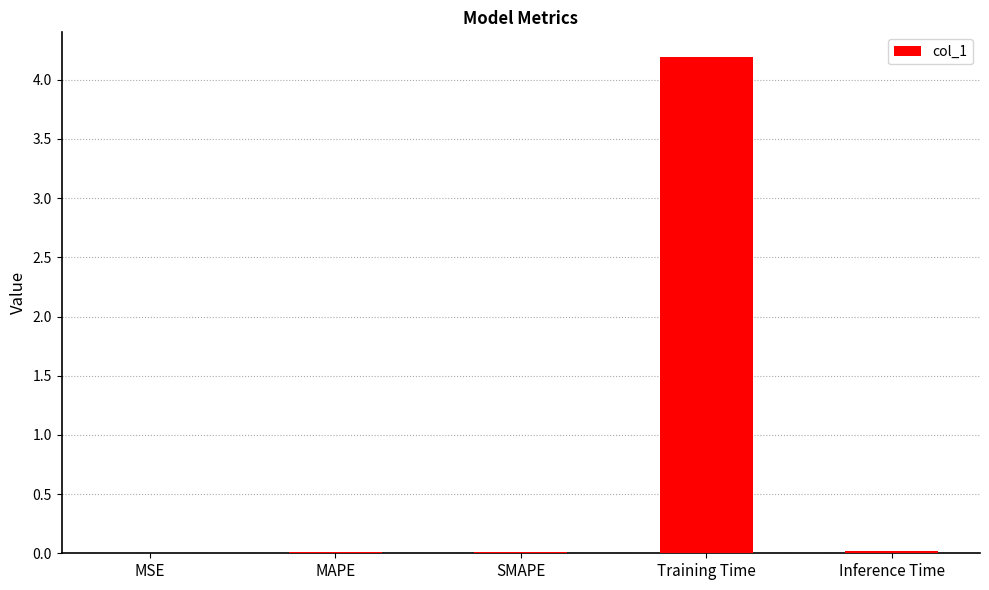

Which label corresponds to the largest value in the chart?

Training Time